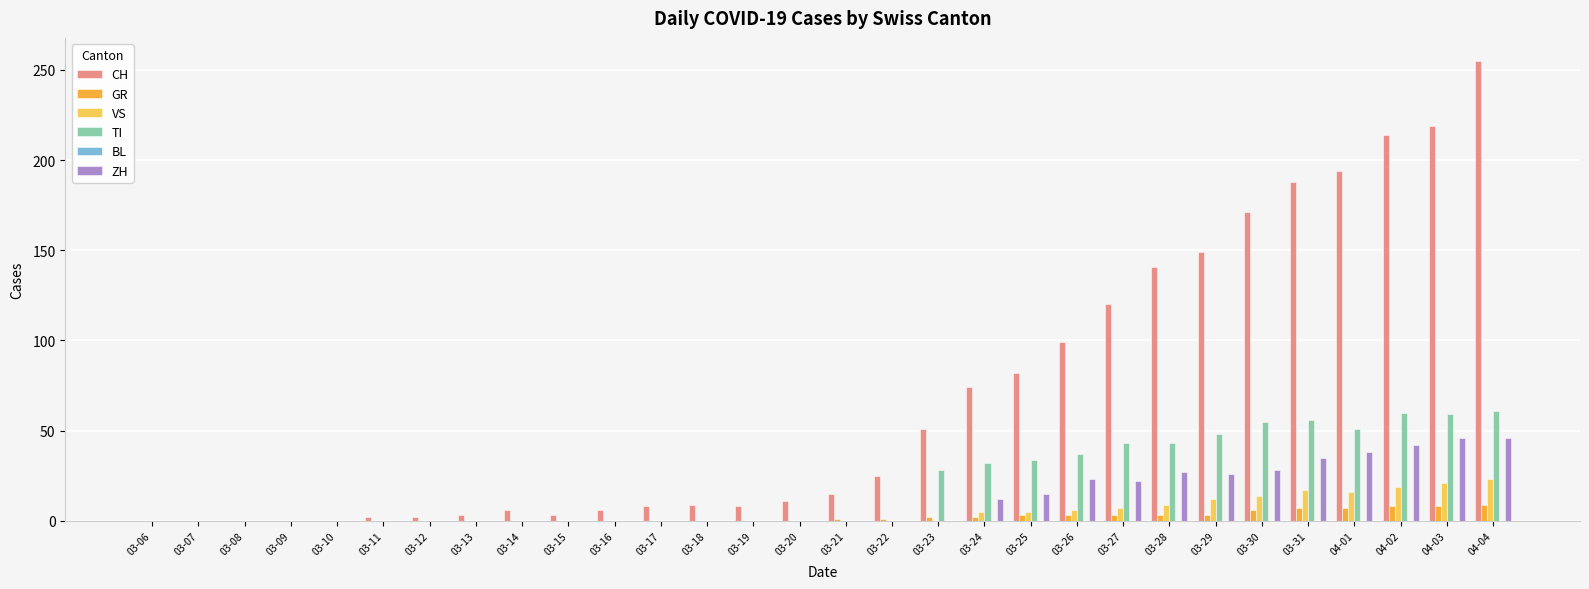

At which label is CH closest to 127?

03-27